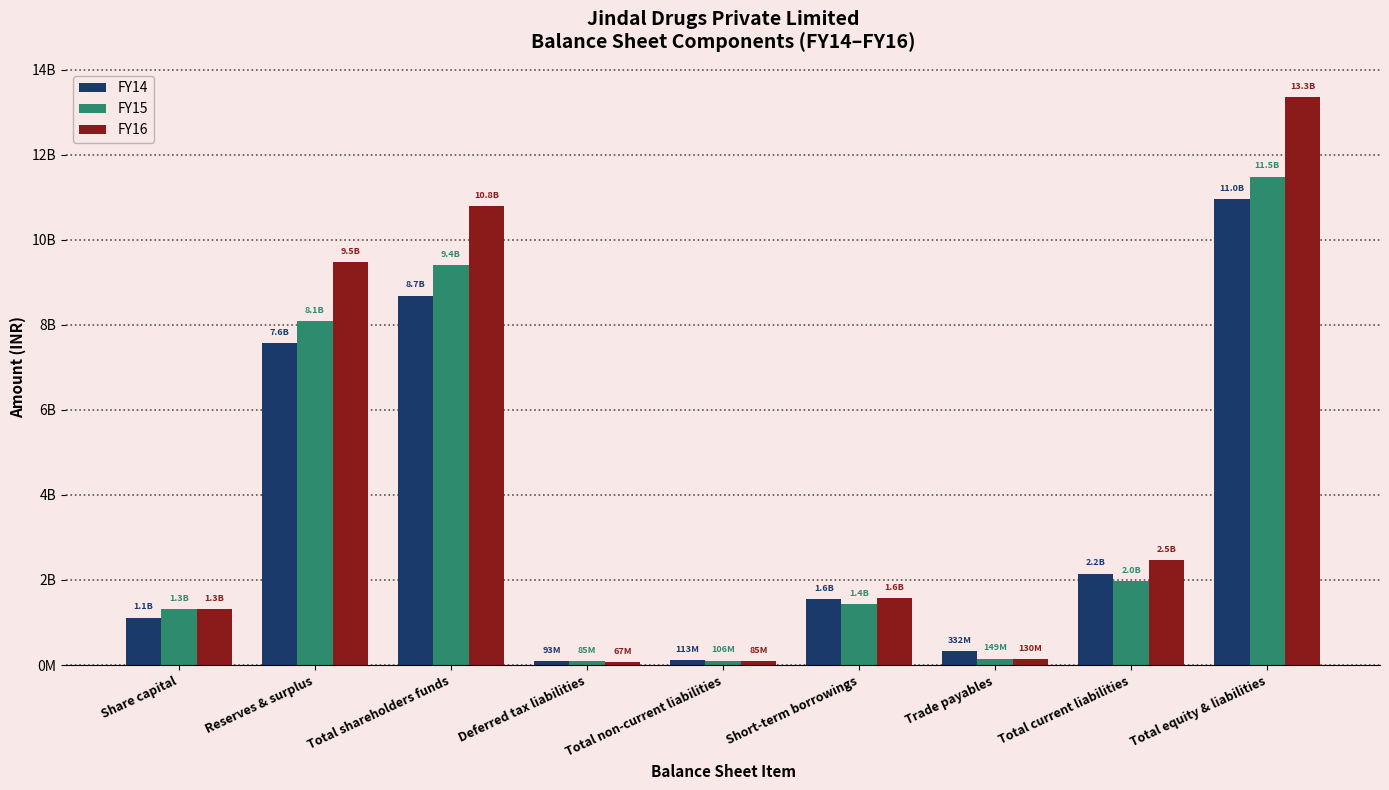

What is the difference between the second highest and second lowest values in the FY16 series?

10712236075